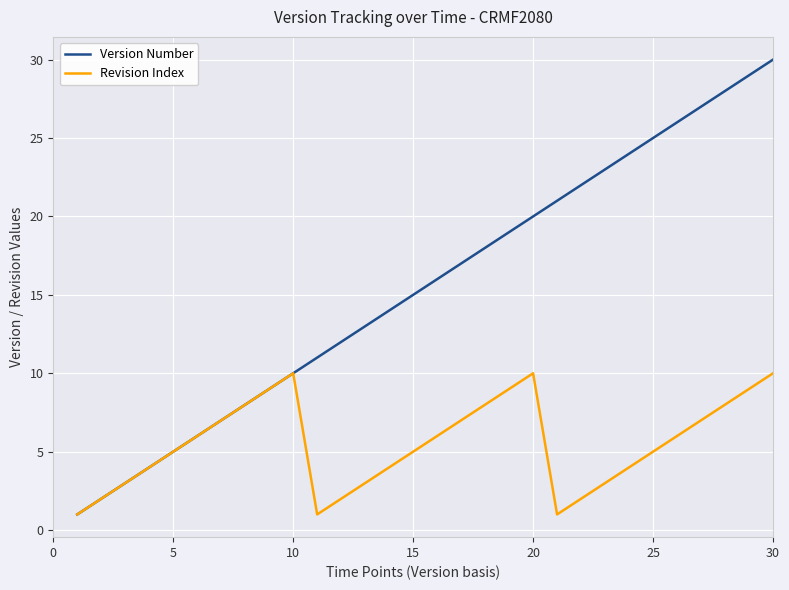

What is the maximum value shown in the chart?

30